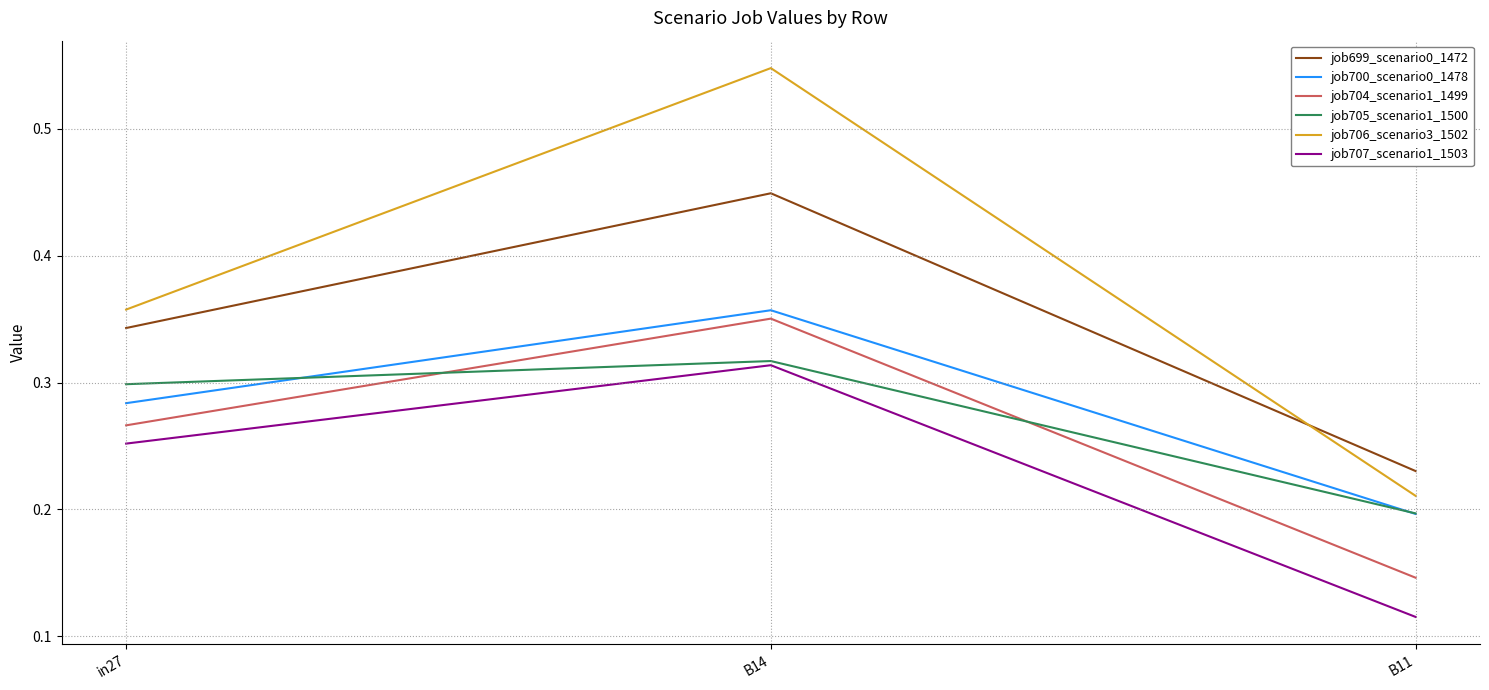

Which series has the widest spread of values?

job706_scenario3_1502